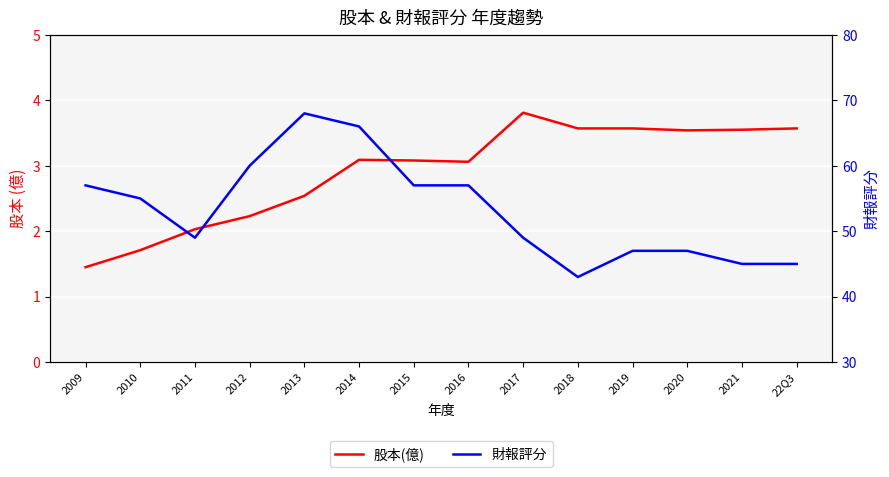

What are all the series names shown in the legend?

股本(億), 財報評分